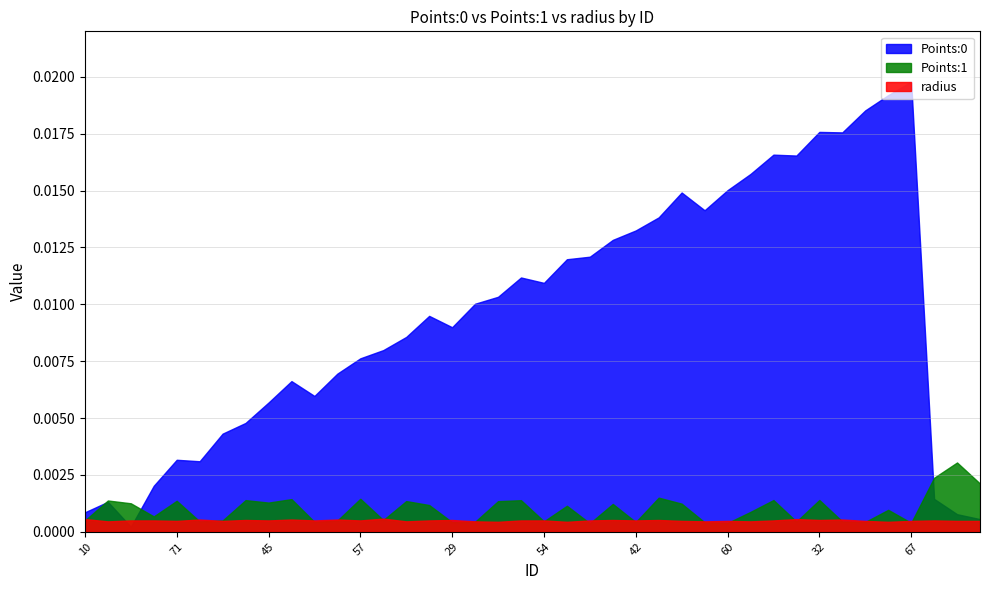

Between 39 and 67, which series saw the biggest shift?

Points:0